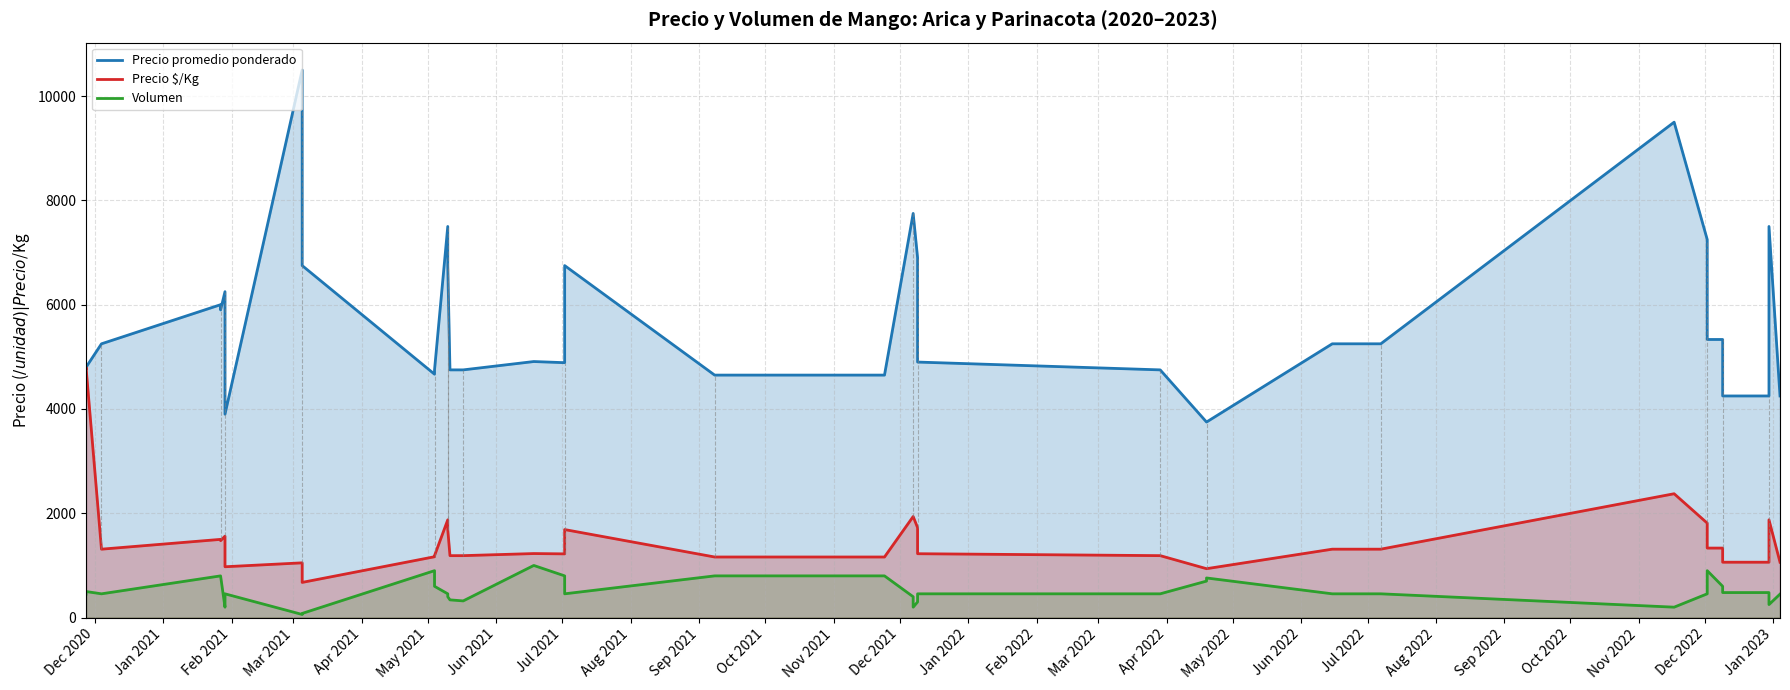

Where does the Precio $/Kg series first go above 1312?

Dec 2020